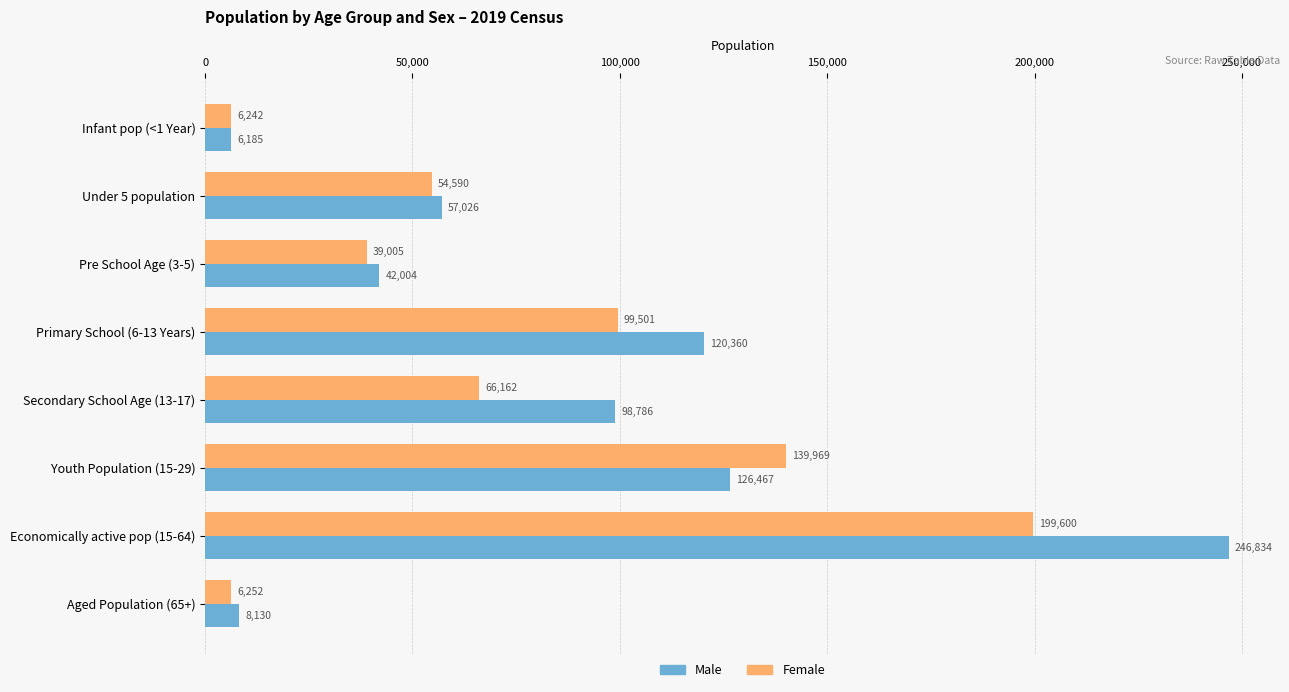

What is the average value of the Male series?

88224